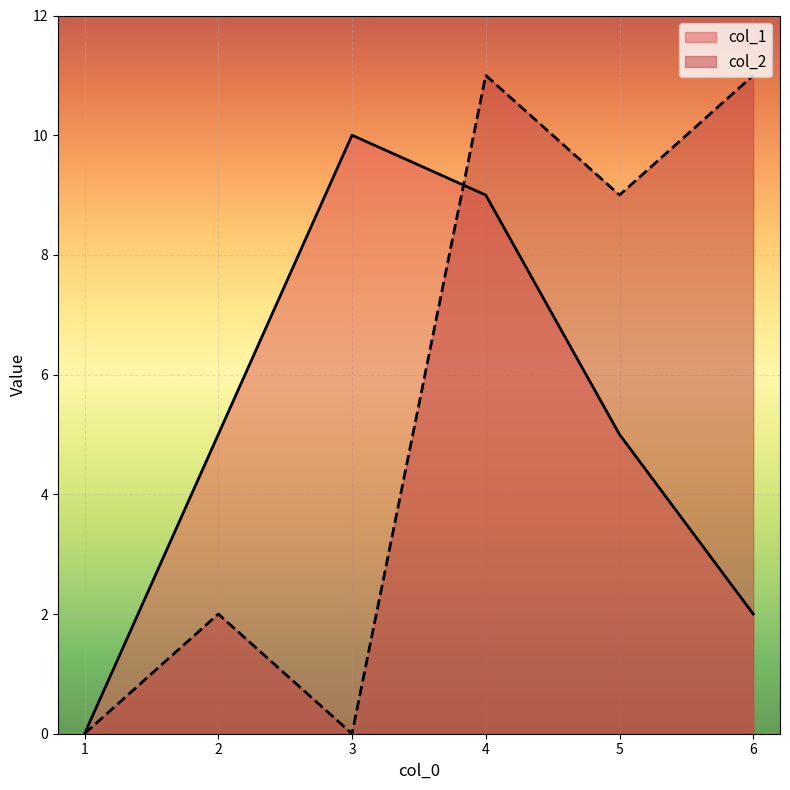

What is the difference between the col_2 values at 1 and 5?

9